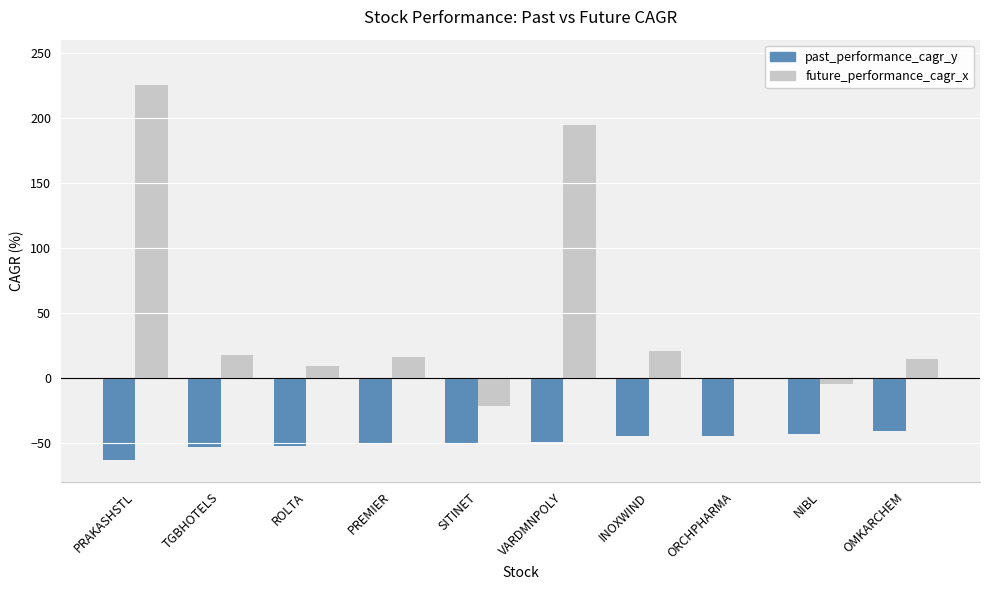

What is the sum of all future_performance_cagr_x values?

469.9